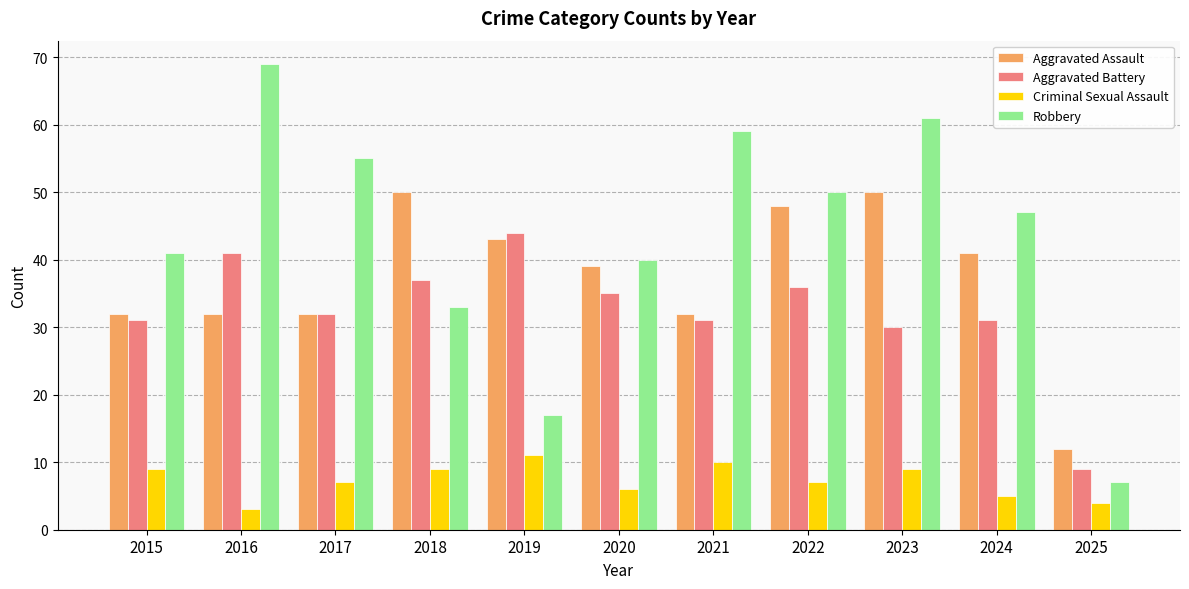

True or false: Criminal Sexual Assault has a value of 10 at 2021.

True